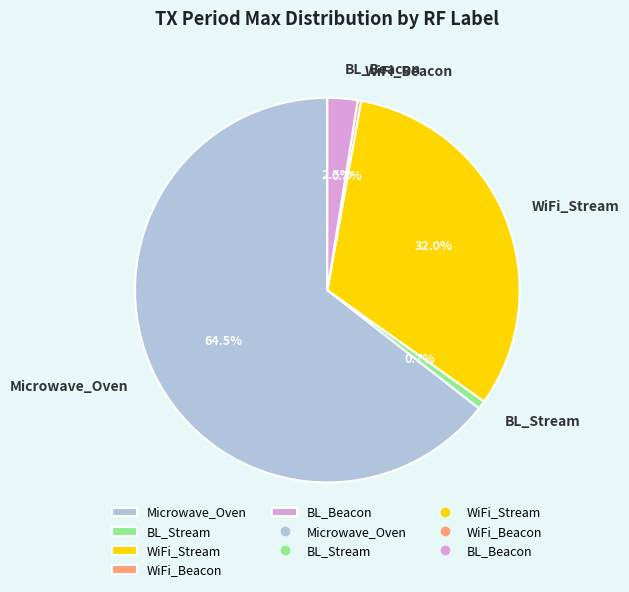

Is it true that WiFi_Stream is 26% of the pie?

False